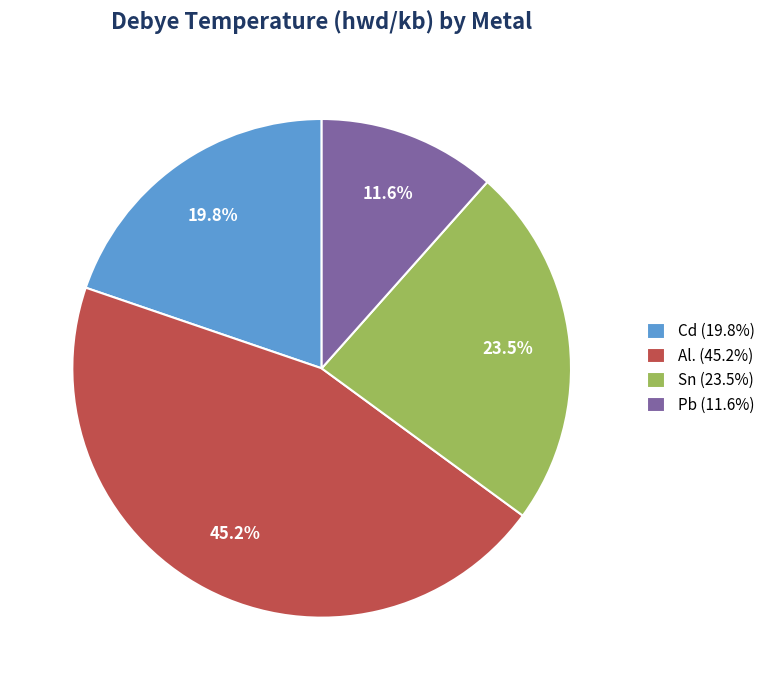

To the nearest percent, what is the combined percentage of Pb and Al.?

57%